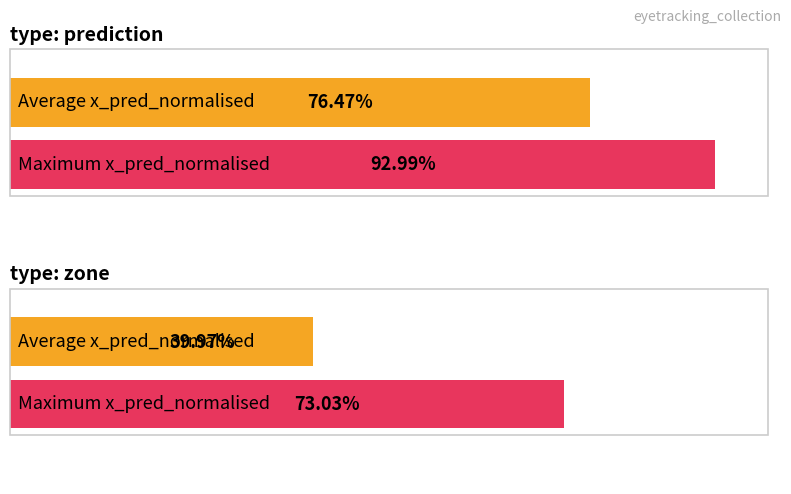

What position from the left is 4?

5